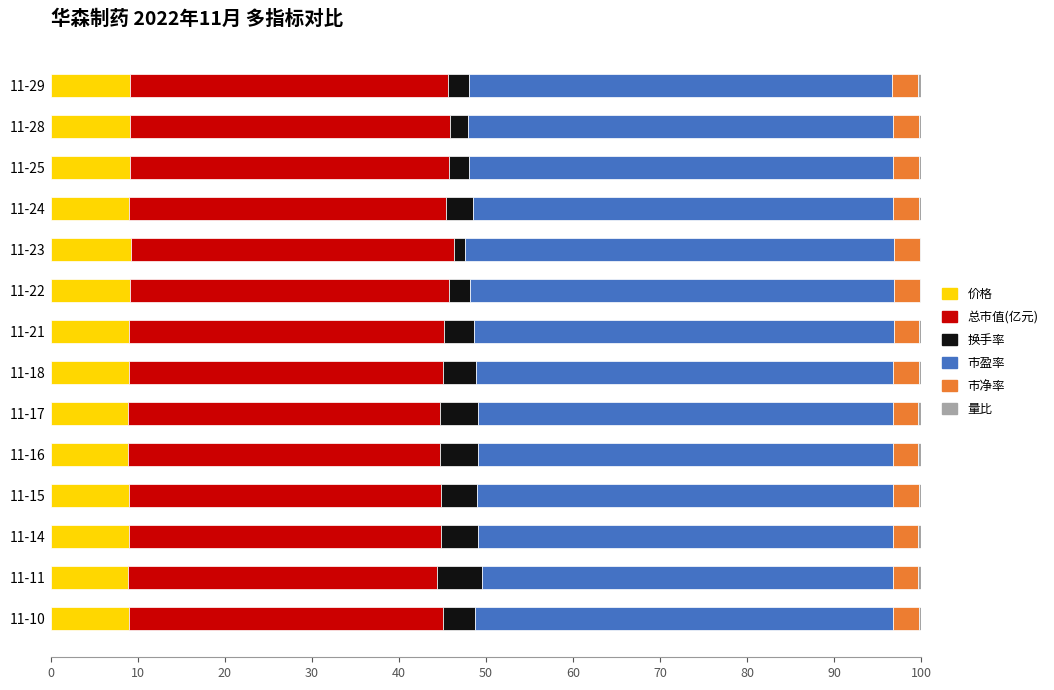

What is the maximum value for 价格?

9.3